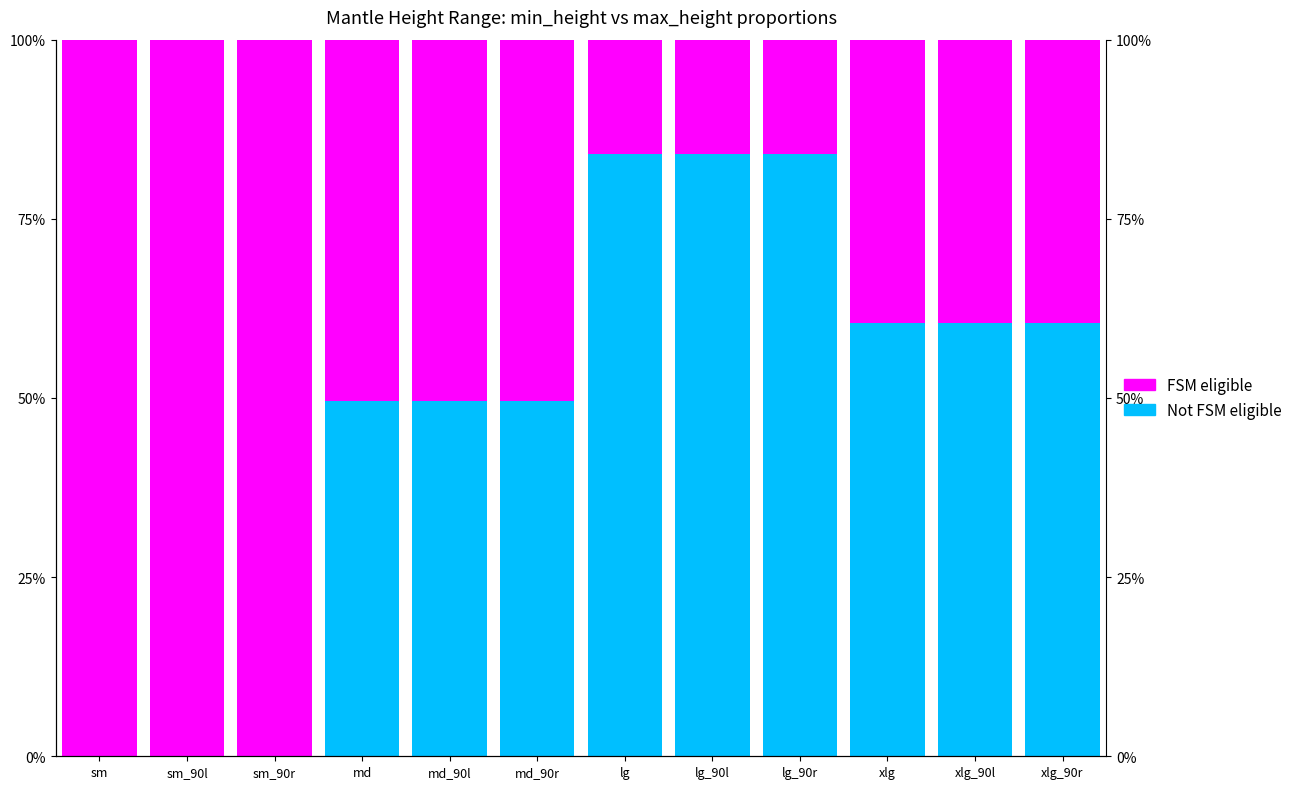

What is the value of the FSM eligible bar at the 4th from the left?

50.4